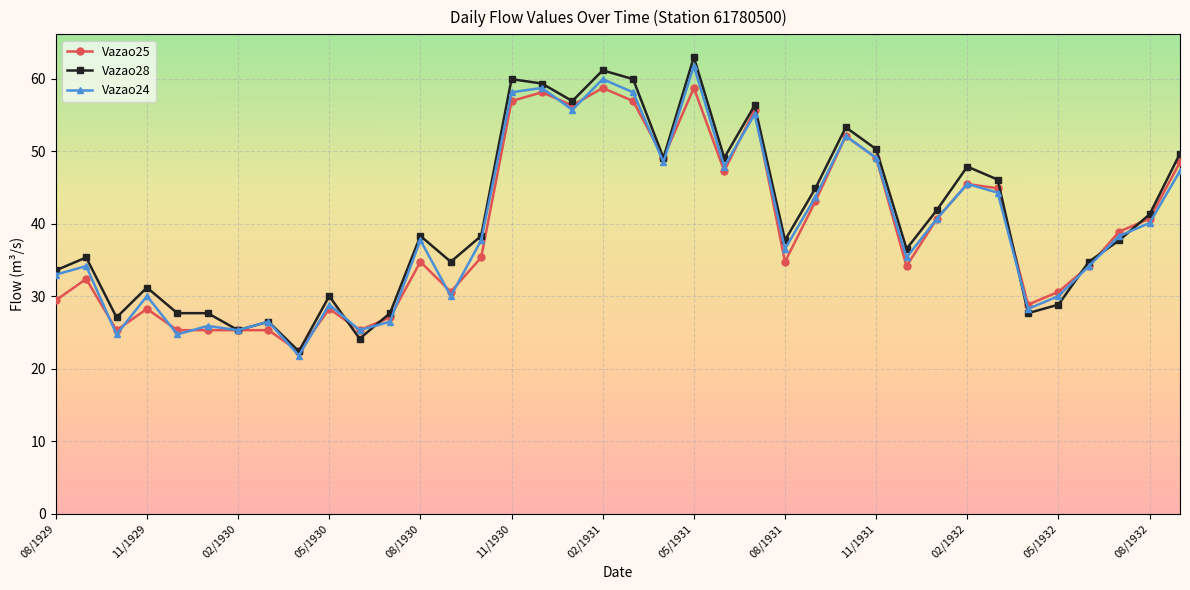

True or false: Vazao25 and Vazao28 intersect in this chart.

True